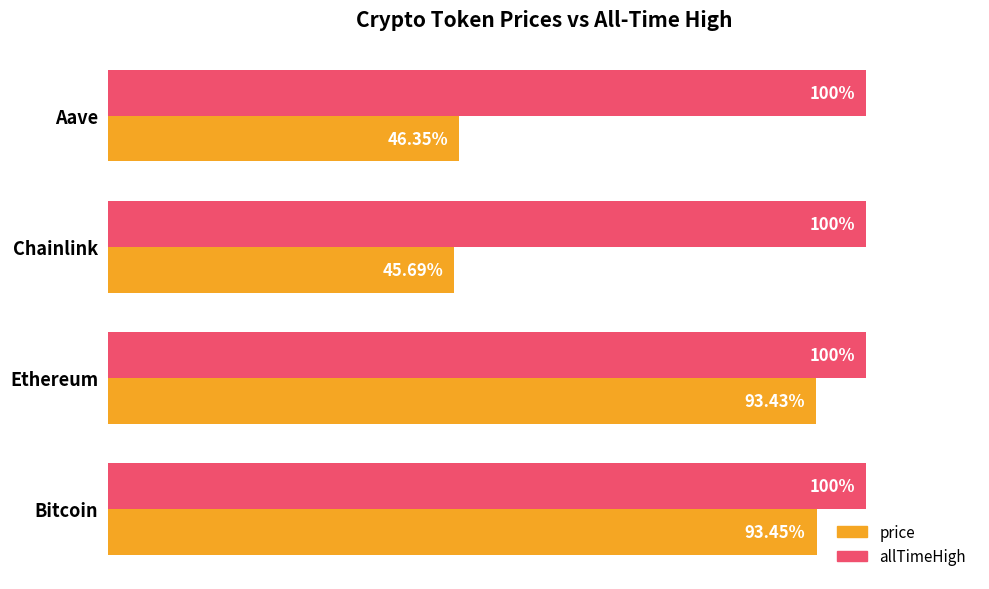

Rank the series by their average value, from lowest to highest.

price, allTimeHigh